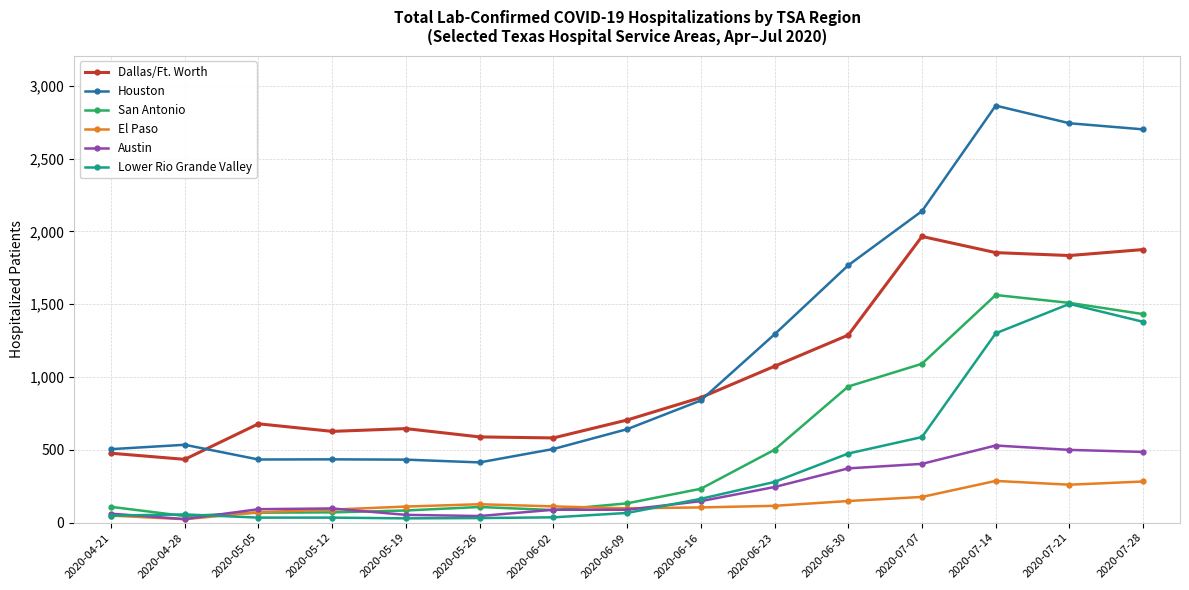

What is the difference between the El Paso values at 2020-06-30 and 2020-07-28?

134